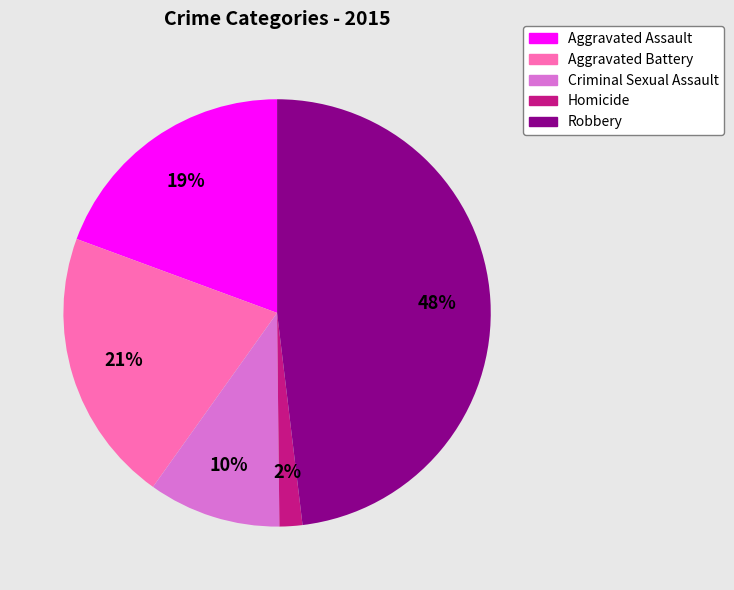

What is the ratio of the value at Aggravated Assault to the value at Criminal Sexual Assault?

1.9